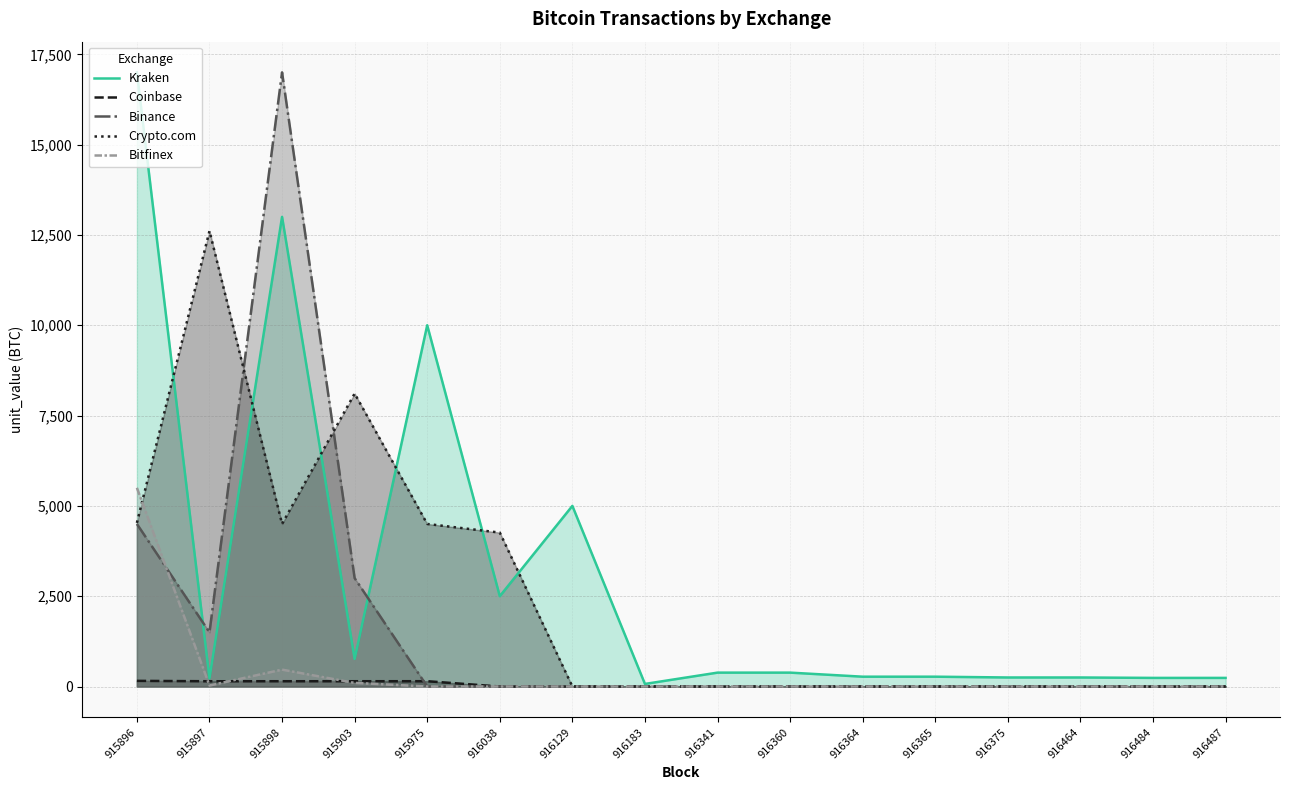

What is the difference between the maximum and second lowest values in the Kraken series?

16771.9